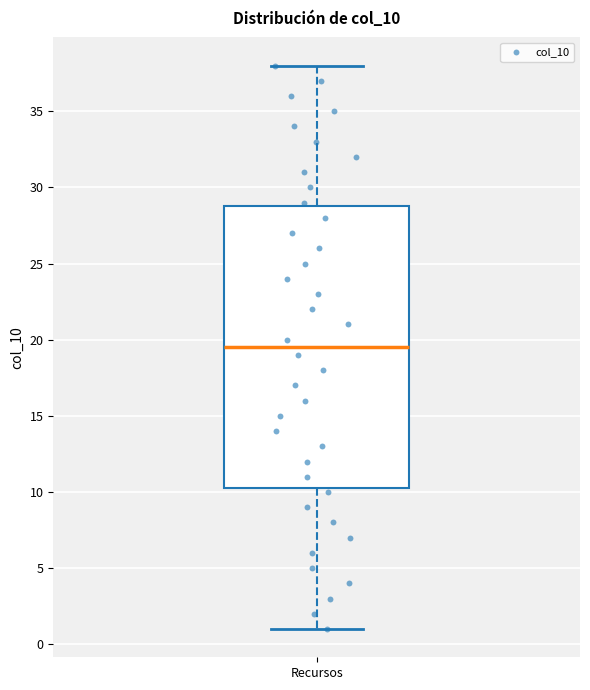

Read this box plot against the y-axis: the position of the median line, the range covered by the box, and the ends of both whiskers. The values are not printed on the chart, so give them approximately, as read against the axis.

median 19.5, box 10.5 to 29.0, whiskers 1.0 to 38.0